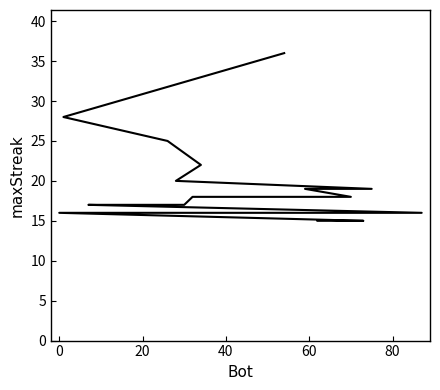

True or false: there are more than 1 points higher than both neighbors.

False